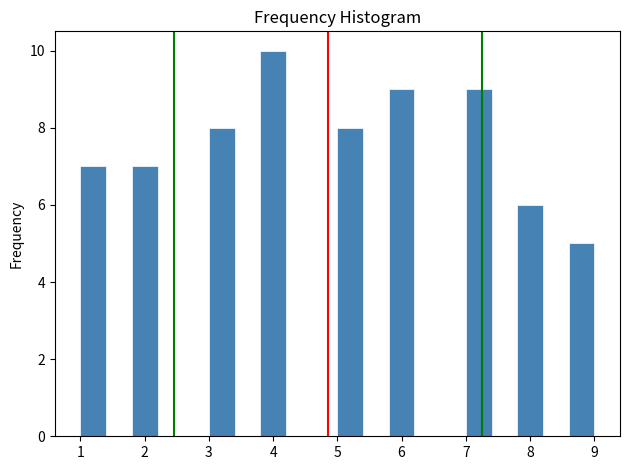

Which range on the x-axis has the tallest bar?

3.8 to 4.2